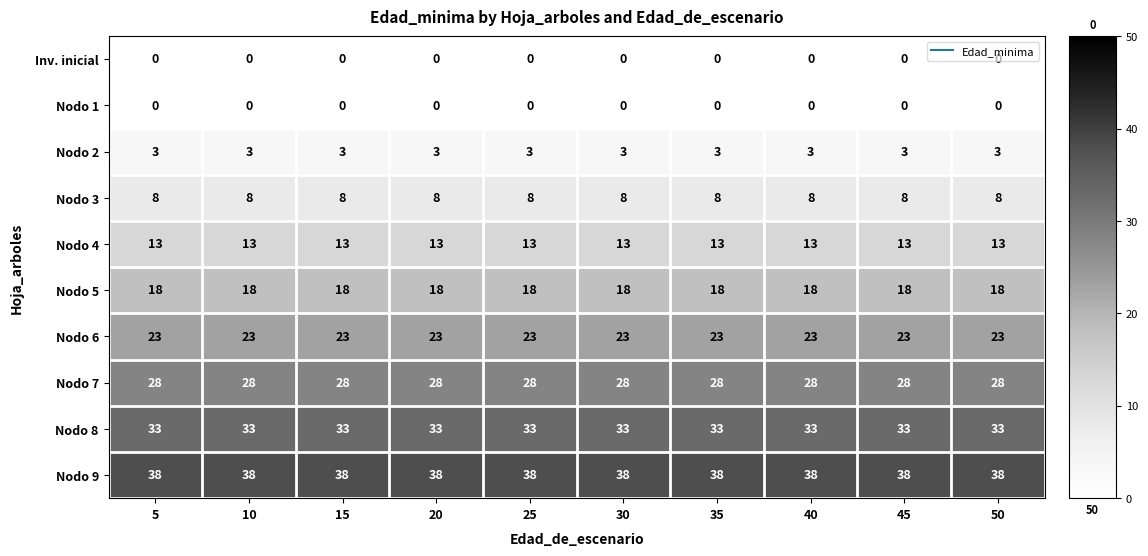

What is the spread (max minus min) of values at 30?

38